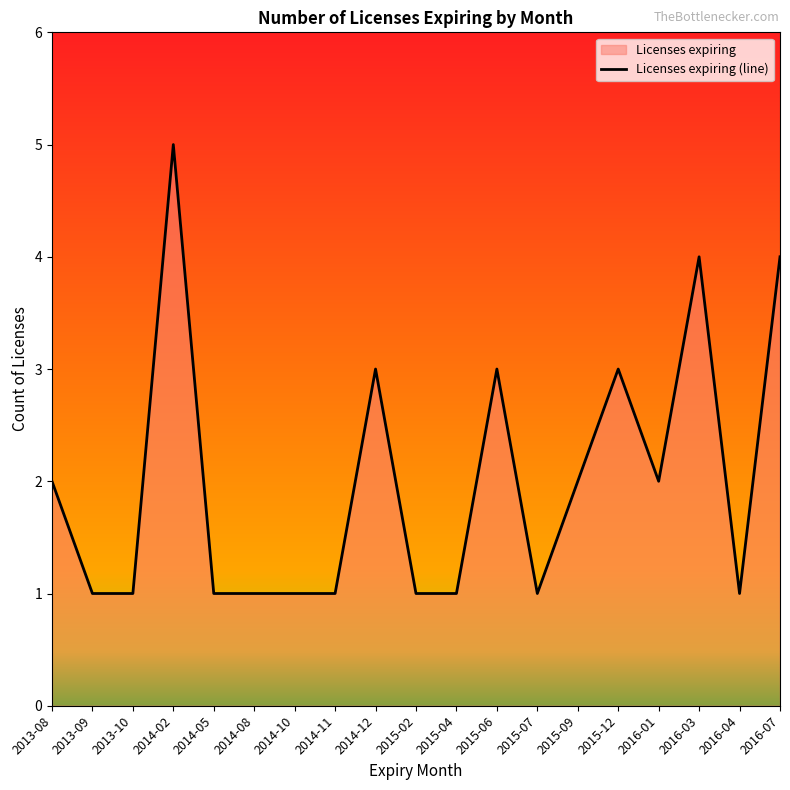

What is the sum of all values?

38